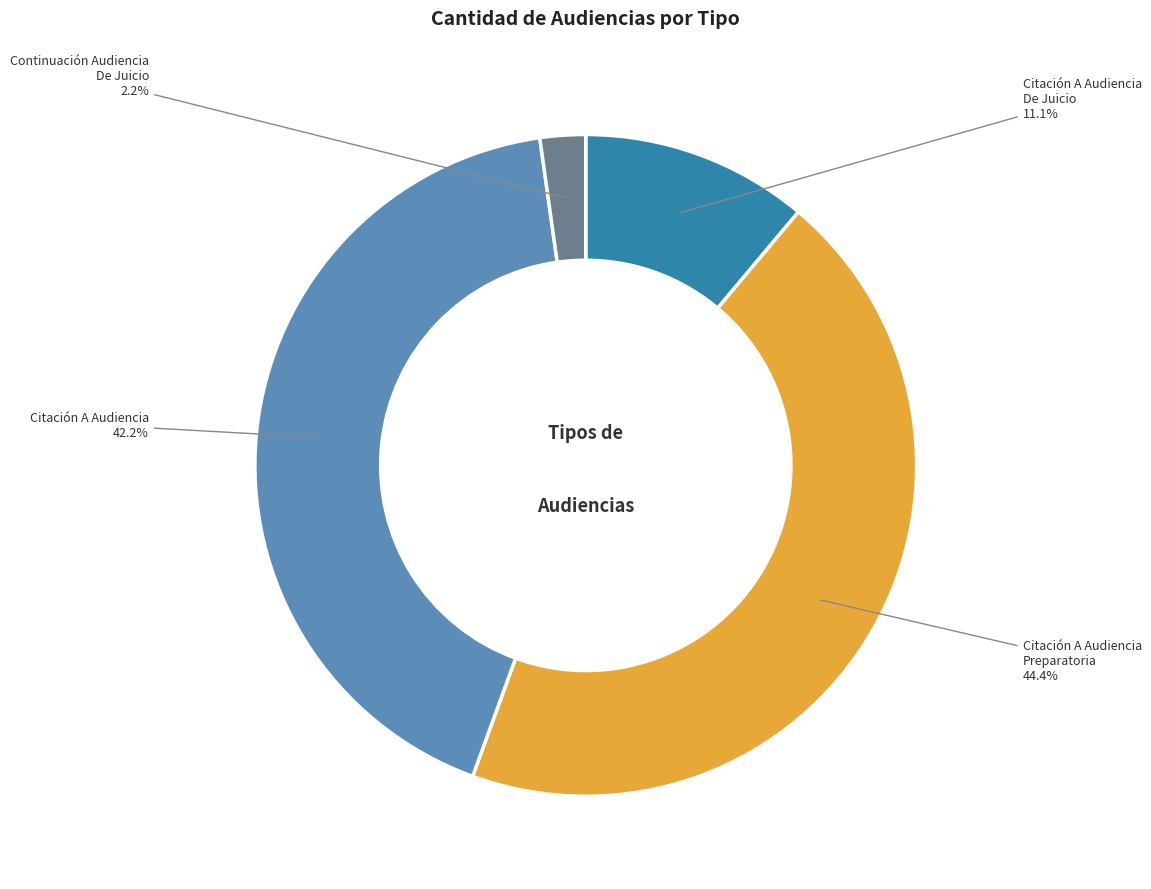

To the nearest percent, what is the difference between the largest and smallest slice percentages?

42%